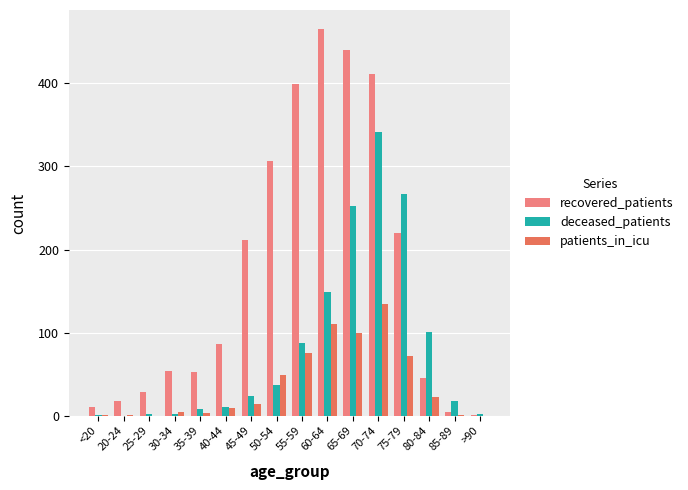

What is the greatest value displayed?

465